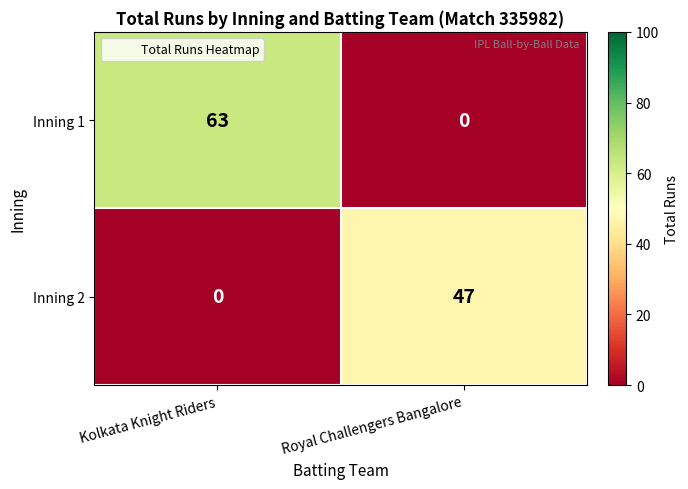

Rank the series by their maximum value, from lowest to highest.

Inning 2, Inning 1